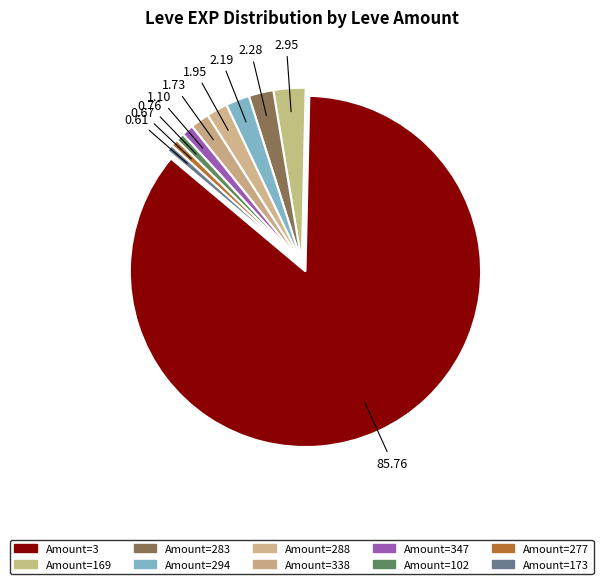

Count the number of slices in the pie.

10